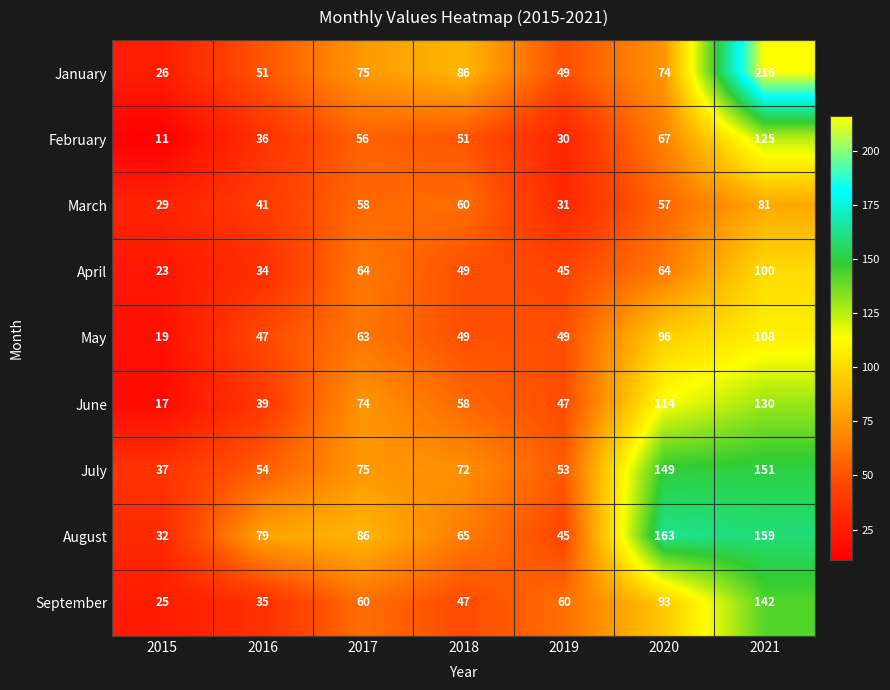

At which category is the sum across all series the highest?

2021